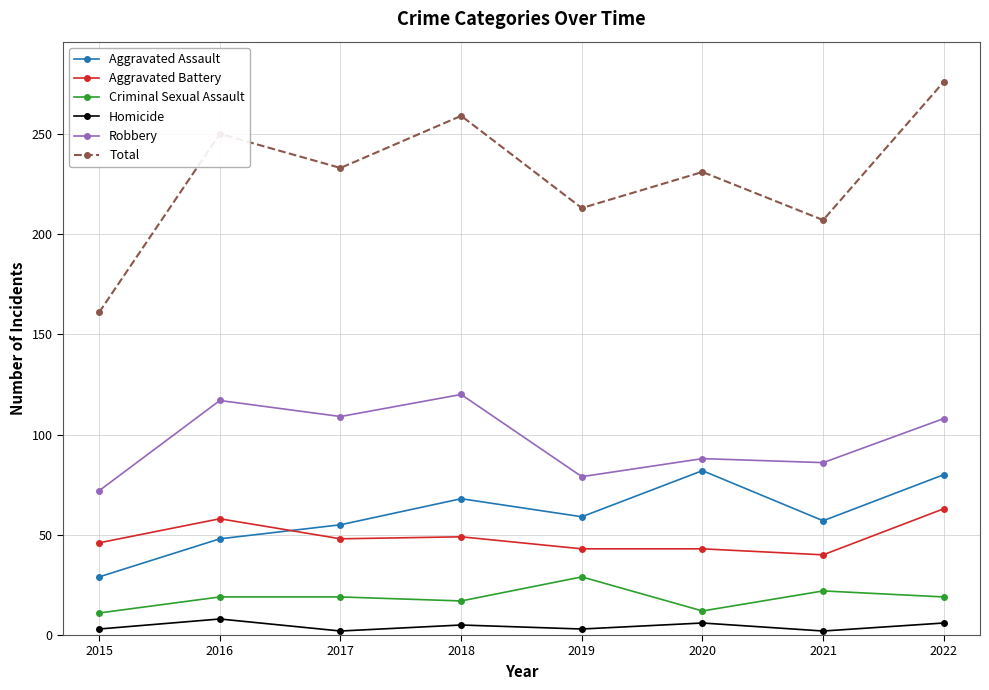

What are all the series names shown in the legend?

Aggravated Assault, Aggravated Battery, Criminal Sexual Assault, Homicide, Robbery, Total